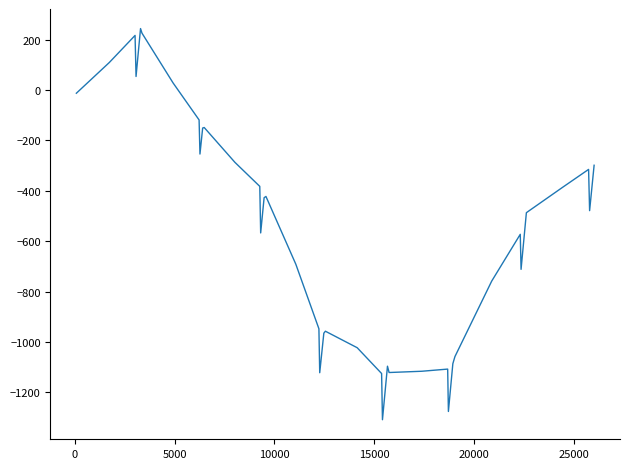

What is the difference between the maximum and minimum values?

1552.4